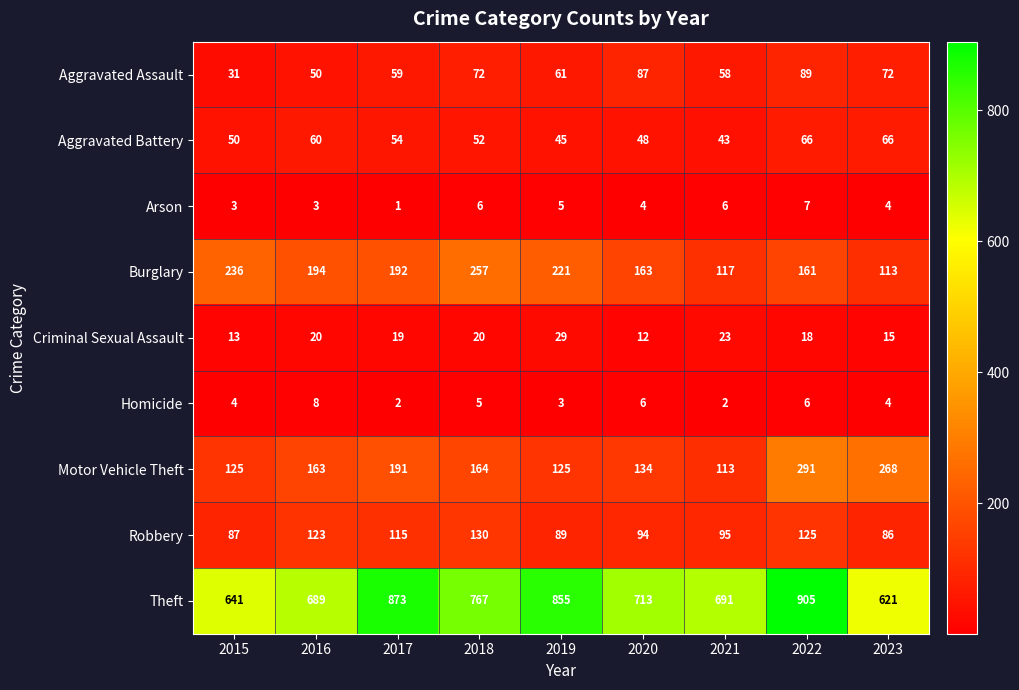

True or false: Criminal Sexual Assault has a value of 20 at 2018.

True